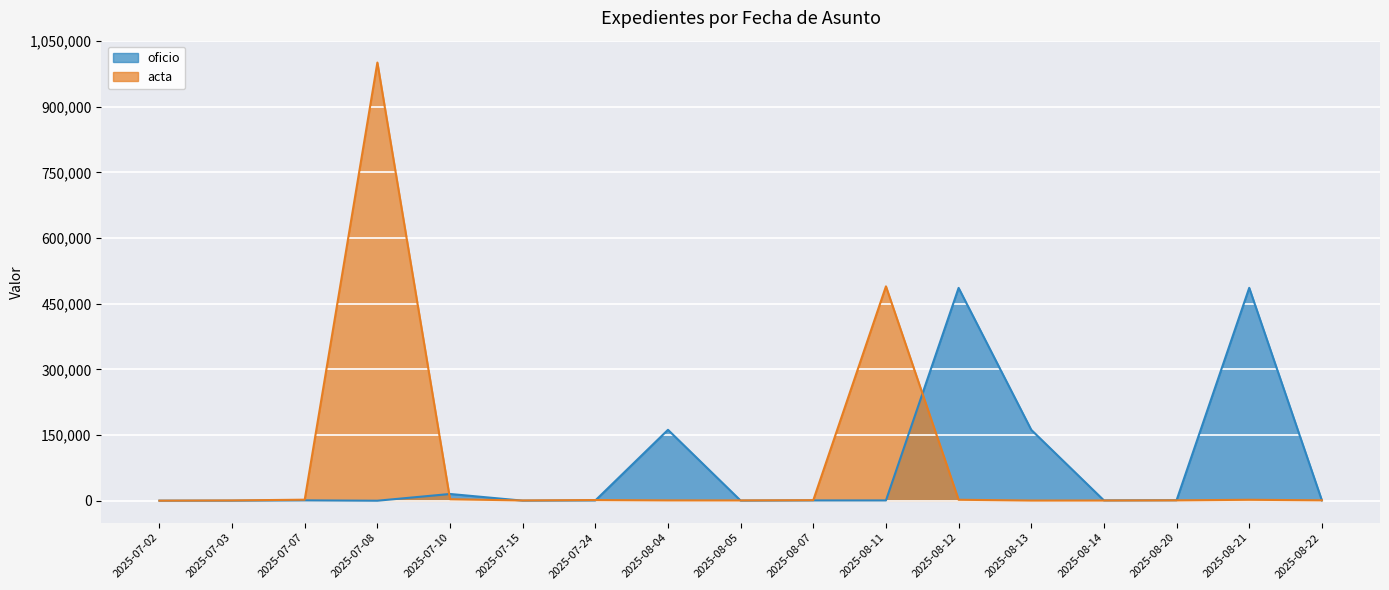

Reading right to left, extract all data points from this chart.

oficio: 983	486494	1258	946	162122	486354	875	866	422	162214	783	364	15626	205	1022	327	326
acta: 1138	2349	1064	703	623	2394	489894	1431	905	974	1752	795	3616	1001095	2580	870	336